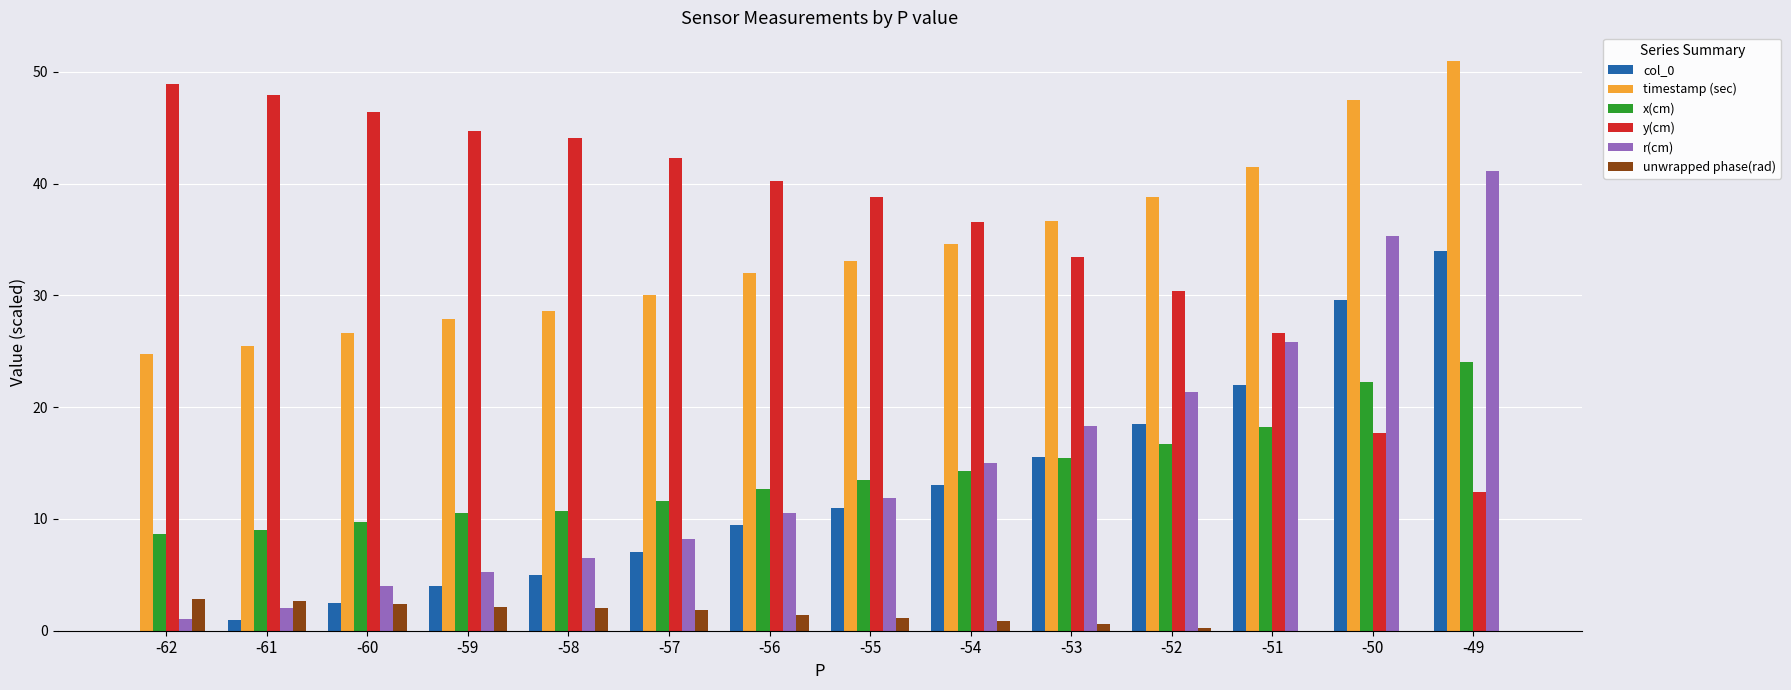

What is the value of the r(cm) bar at the 12th from the left?

25.9